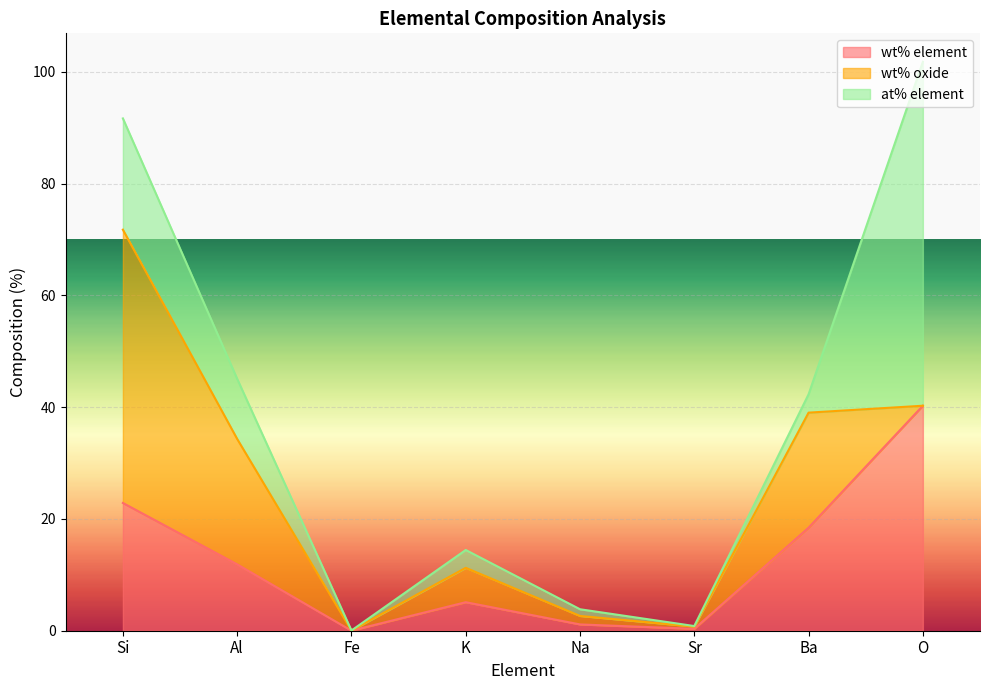

At which category is the sum across all series the highest?

O